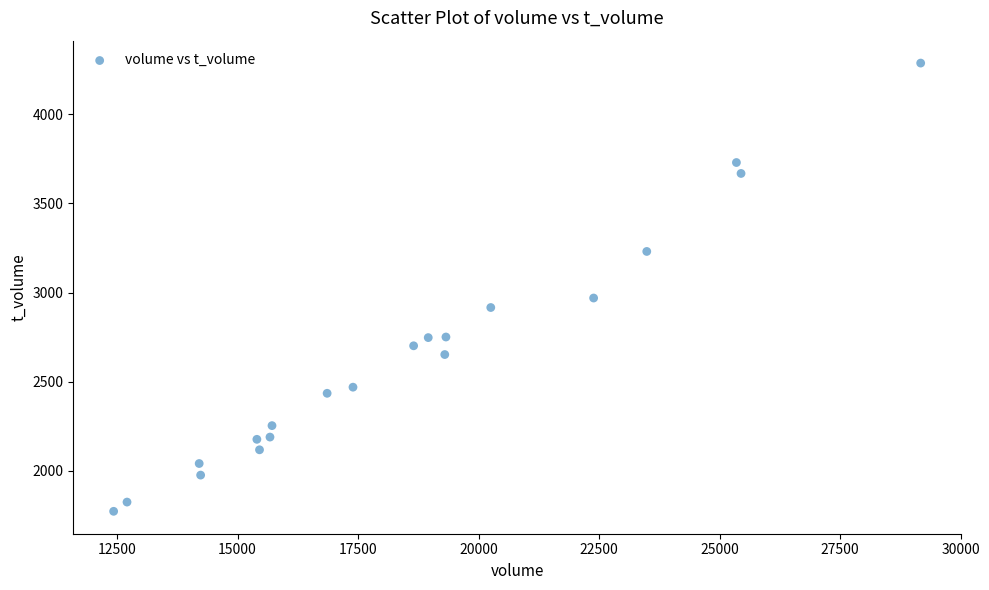

What is the range of X values (max minus min)?

16742.8